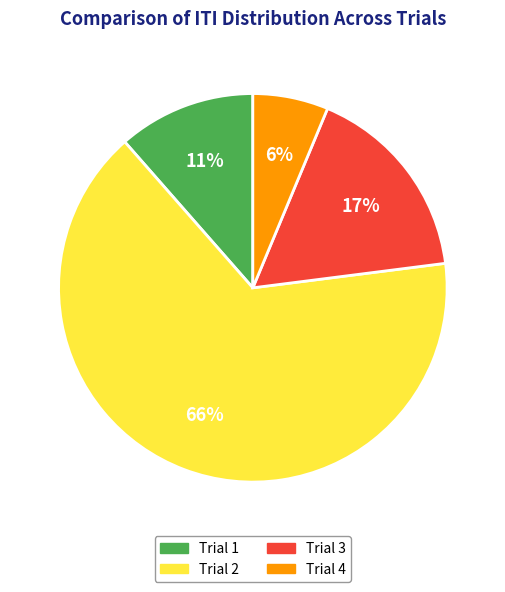

To the nearest percent, what portion does Trial 1 represent?

11%